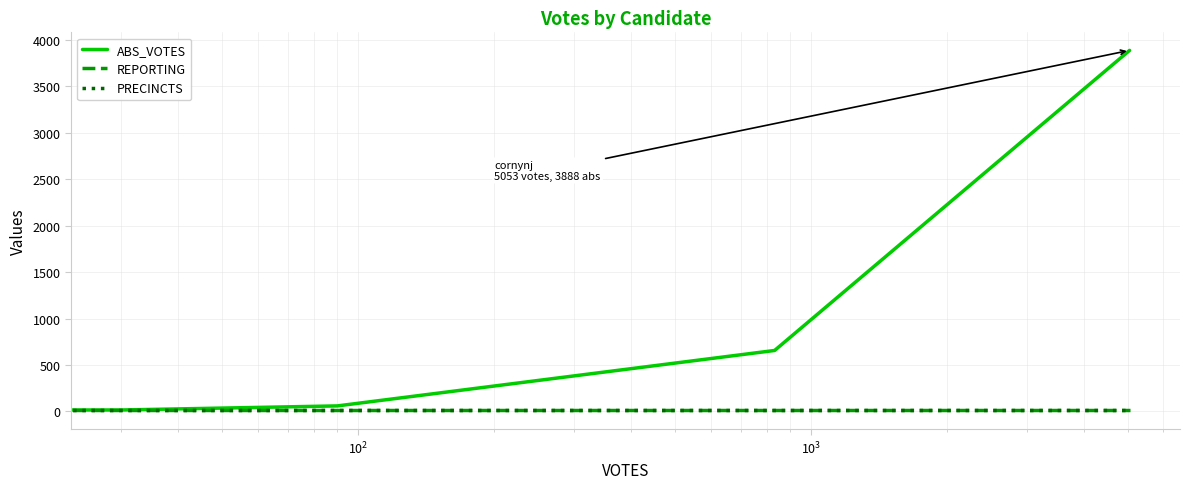

What is the highest value of the PRECINCTS series?

15